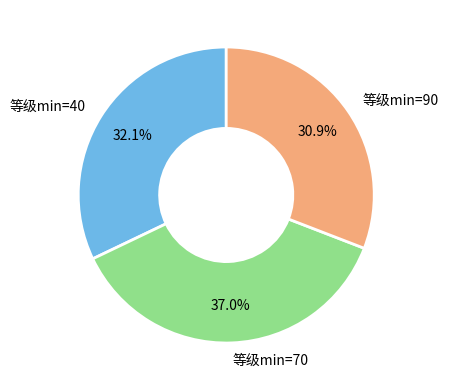

To the nearest percent, what is the difference between the largest and smallest slice percentages?

6%